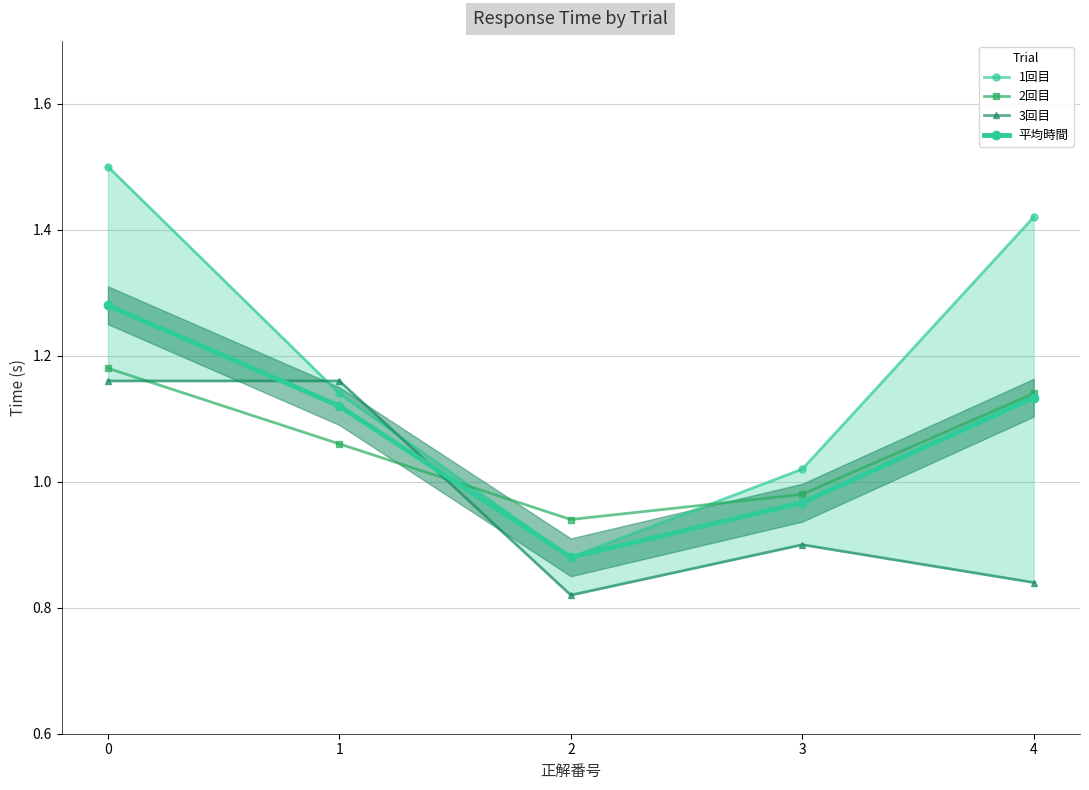

Rank the categories by 3回目 value from lowest to highest.

2, 4, 3, 0, 1